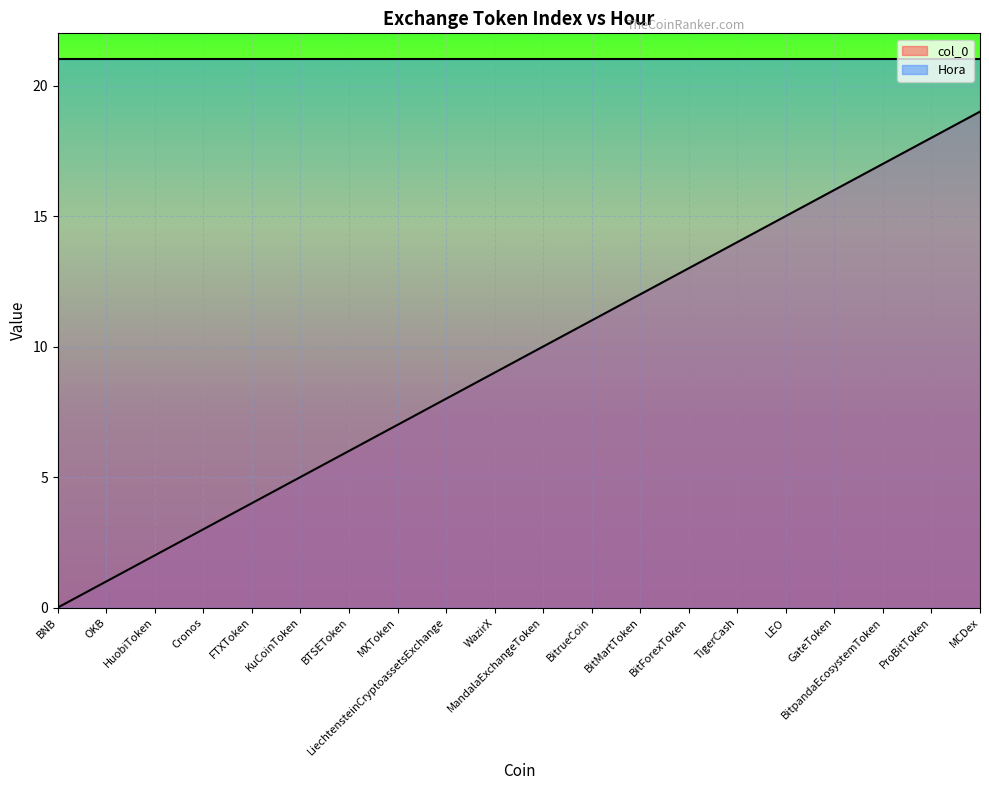

List the labels in order of value, smallest first.

BNB, OKB, HuobiToken, Cronos, FTXToken, KuCoinToken, BTSEToken, MXToken, LiechtensteinCryptoassetsExchange, WazirX, MandalaExchangeToken, BitrueCoin, BitMartToken, BitForexToken, TigerCash, LEO, GateToken, BitpandaEcosystemToken, ProBitToken, MCDex